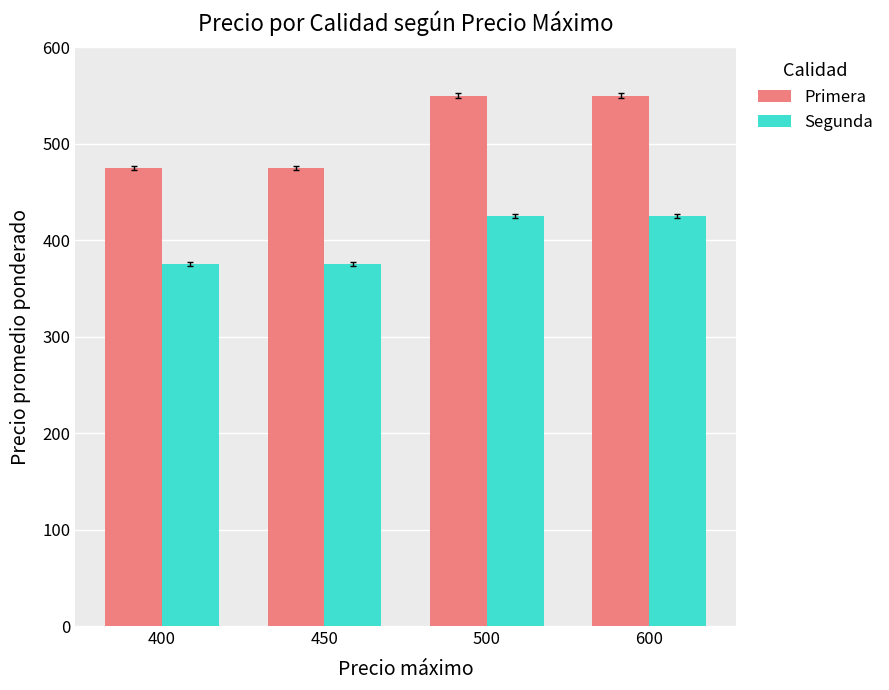

Is the value of Primera at 400 greater than the value of Segunda at 500?

Yes